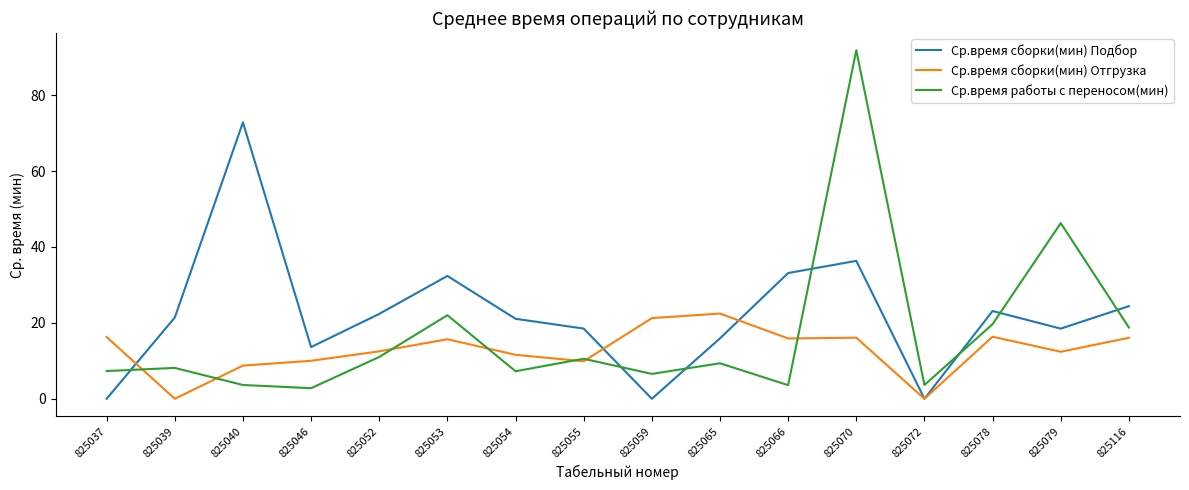

Where is the first local maximum for Ср.время работы с переносом(мин)?

825039